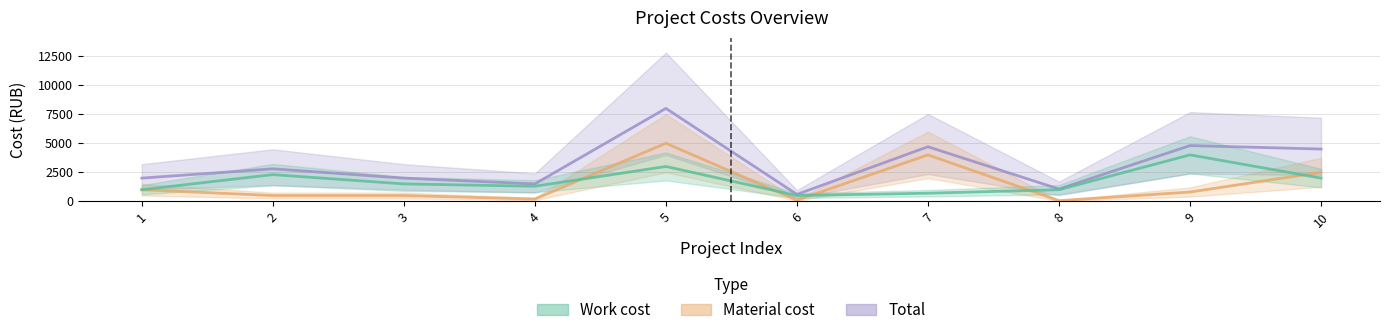

Reading right to left, list all the values displayed in this chart.

Total: 10=4500	9=4800	8=1059	7=4700	6=600	5=8000	4=1500	3=2000	2=2800	1=2000
Material cost: 10=2500	9=800	8=59	7=4000	6=100	5=5000	4=200	3=500	2=500	1=1000
Work cost: 10=2000	9=4000	8=1000	7=700	6=500	5=3000	4=1300	3=1500	2=2300	1=1000